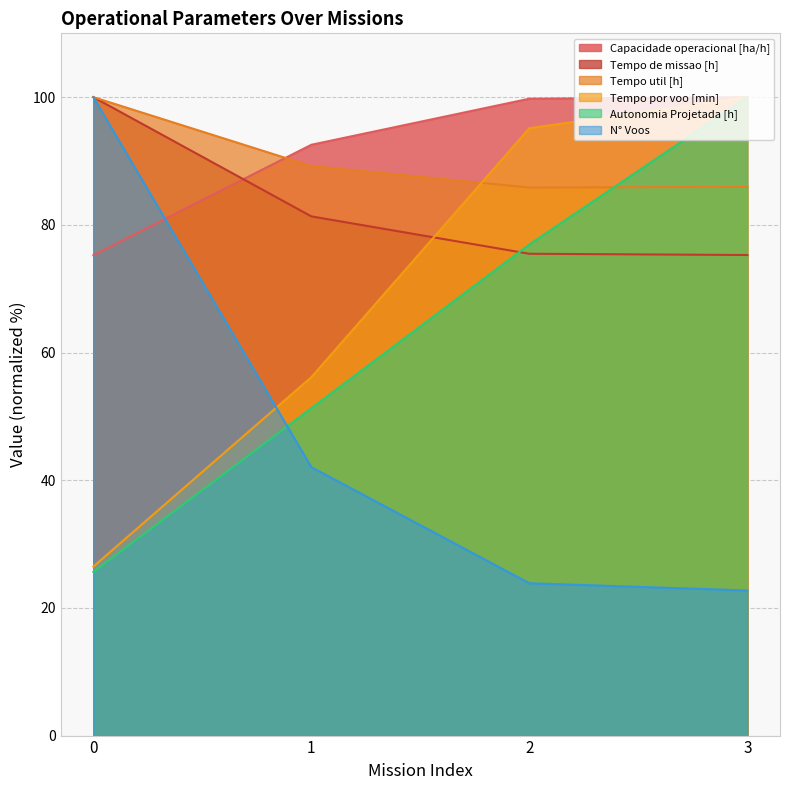

What is the average value of the Capacidade operacional [ha/h] series?

91.9